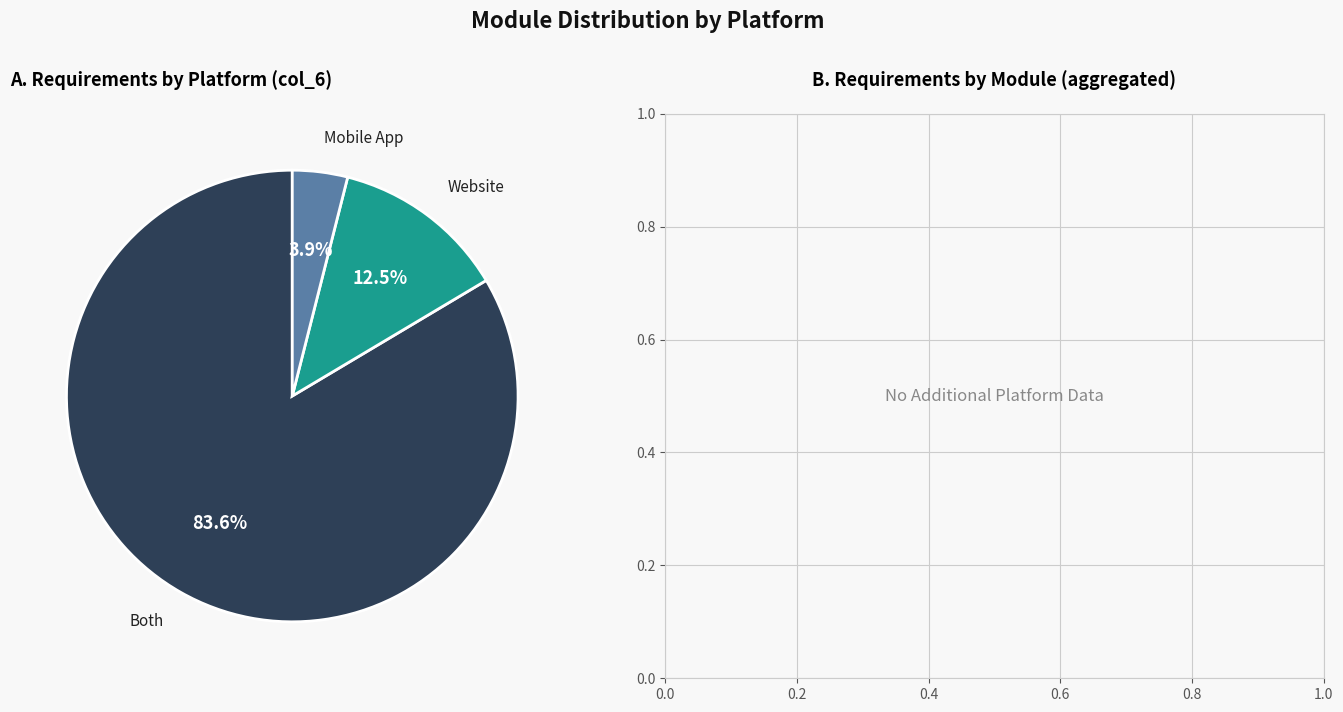

Count the number of slices in the pie.

3